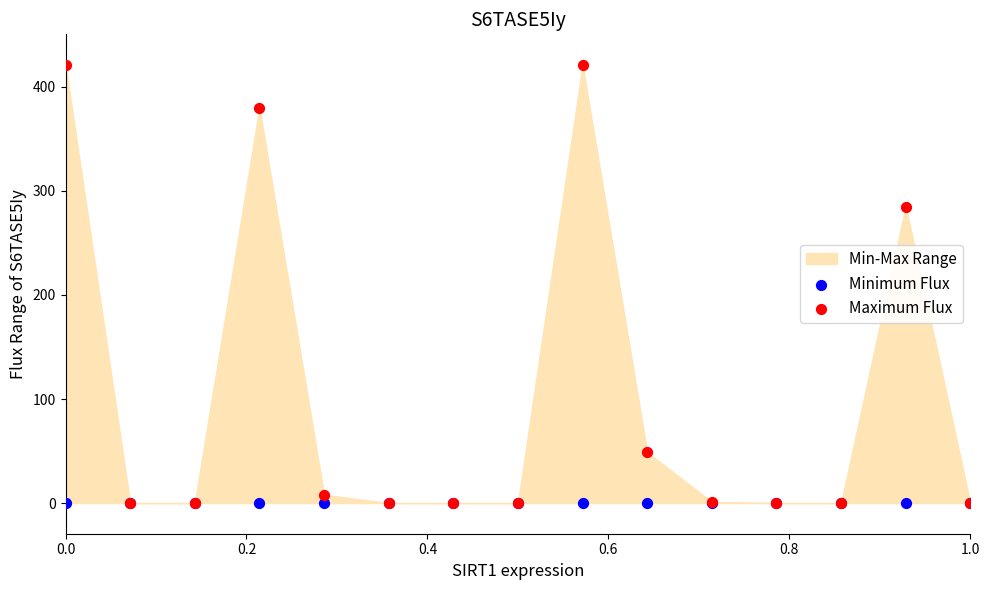

Across all series, what Y value is closest to 210?

285.0